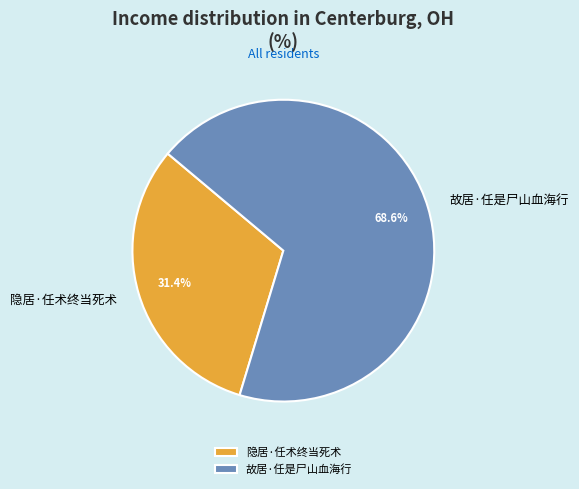

Combined, what portion of the pie is 隐居·任术终当死术 and 故居·任是尸山血海行?

100.0%